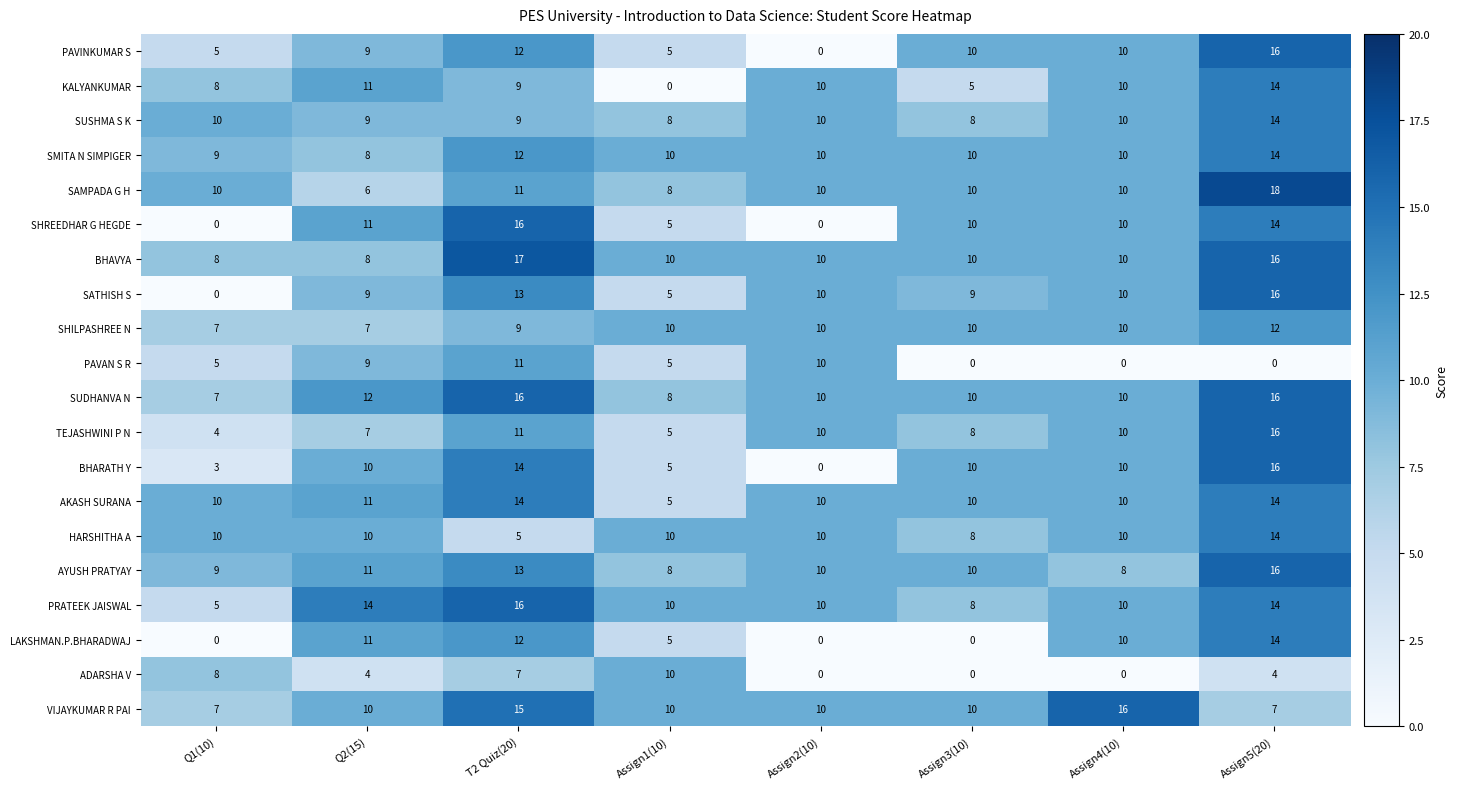

How many positive values does the PAVINKUMAR S series have?

7